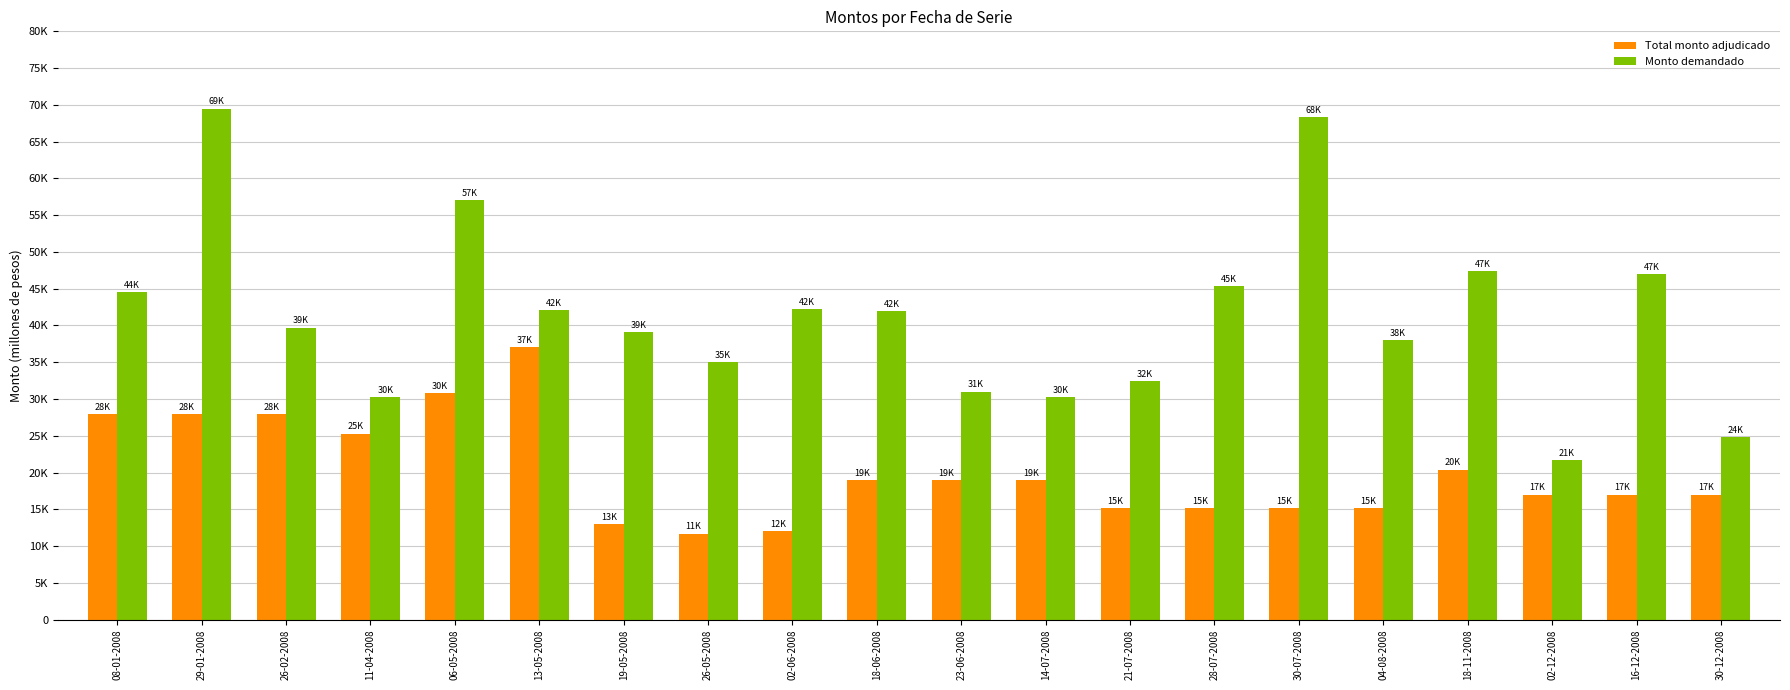

At how many categories does at least one series exceed 16810?

20